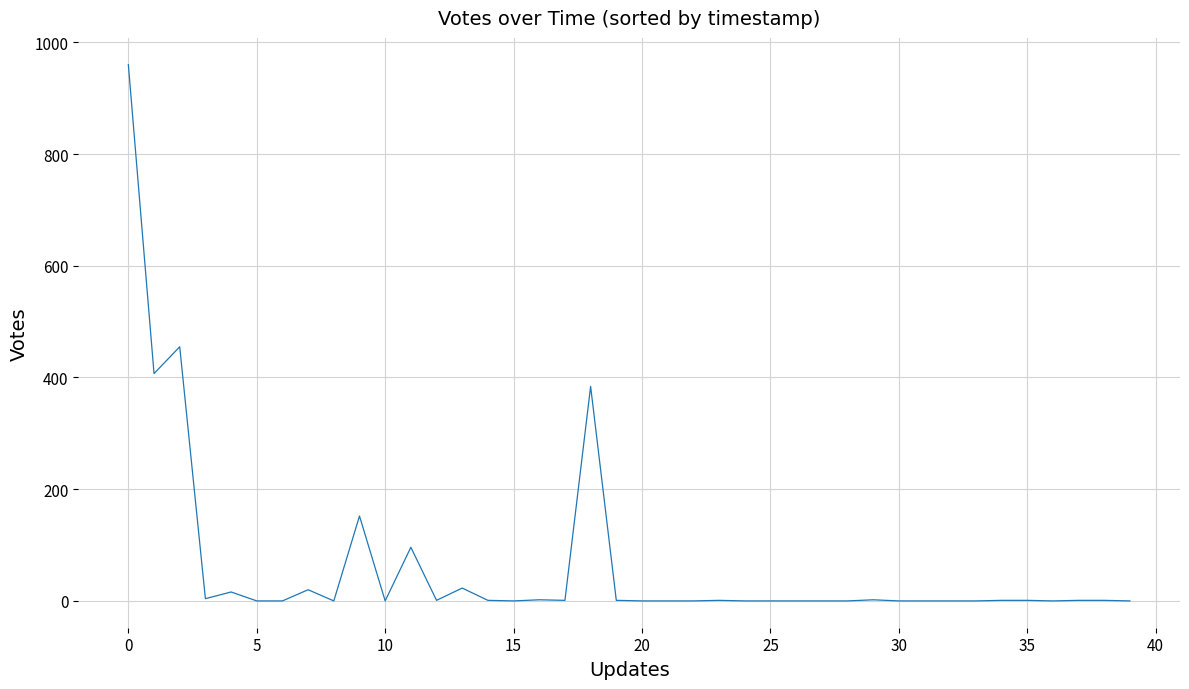

What is the greatest value displayed?

960